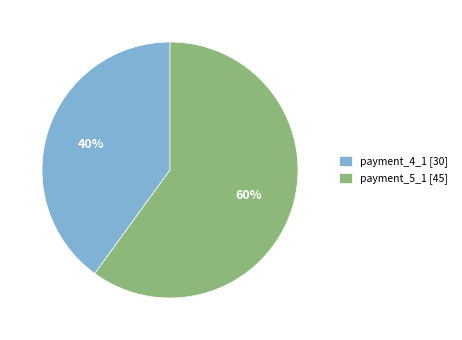

Which category accounts for the majority?

payment_5_1 [45]